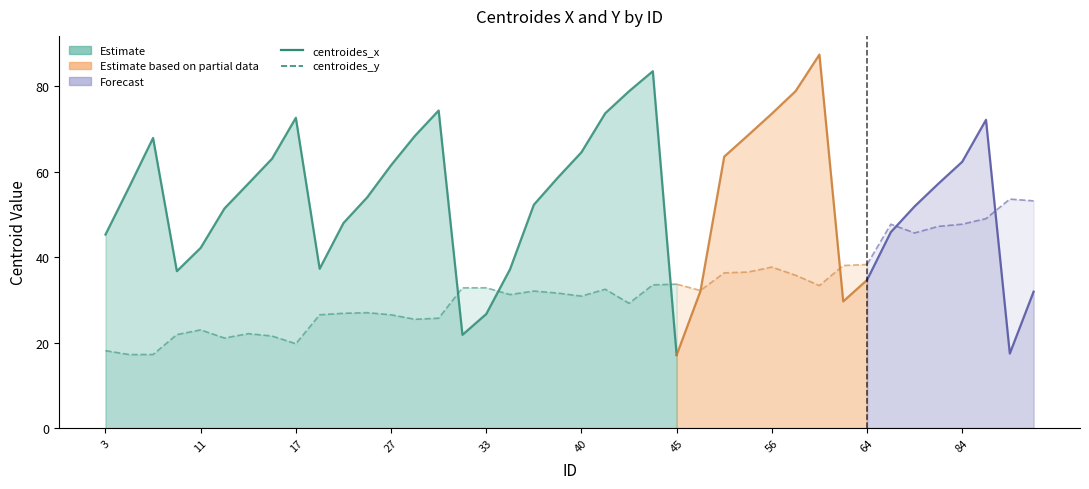

How many interior local peaks does the centroides_x series have?

4